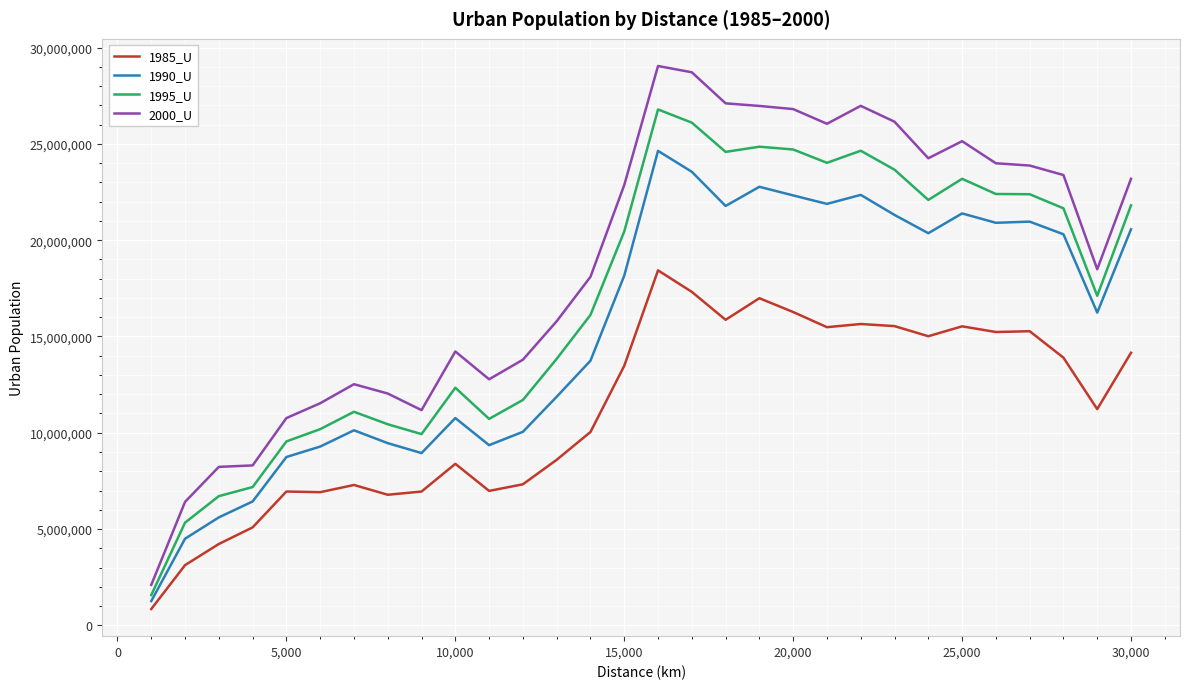

Which series has the largest total across all categories?

2000_U